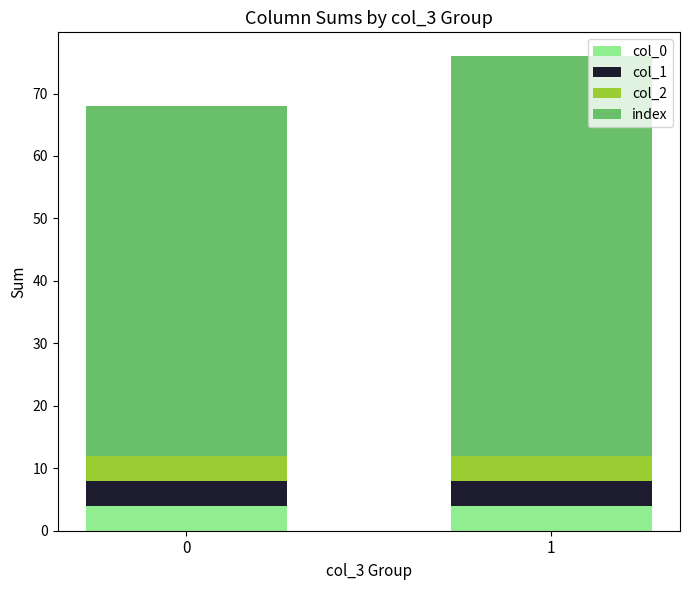

Reading right to left, list the values for the col_0 series.

4	4